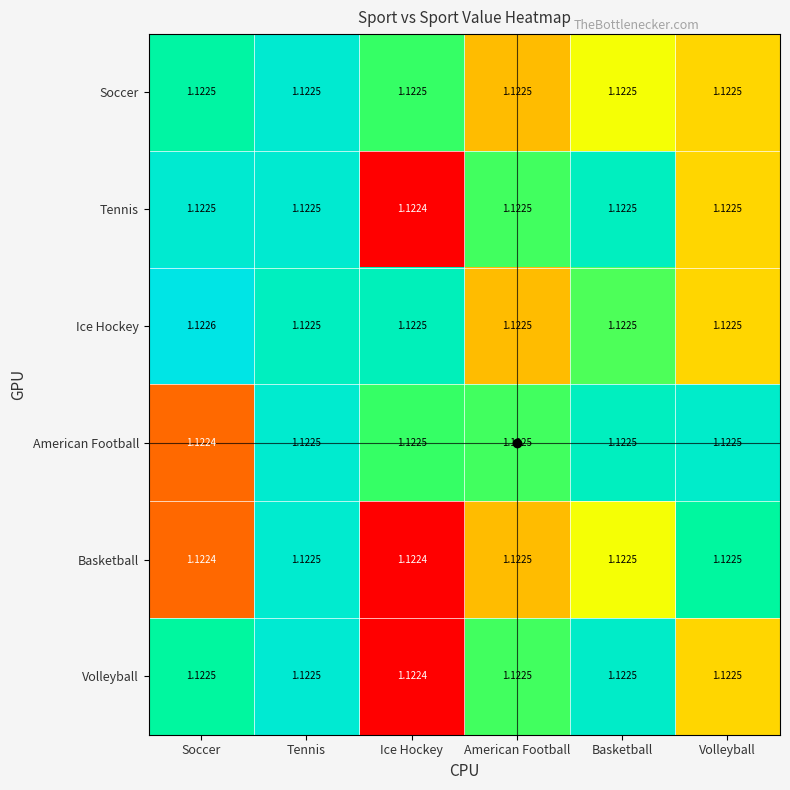

Which label corresponds to the largest value in the chart?

Soccer